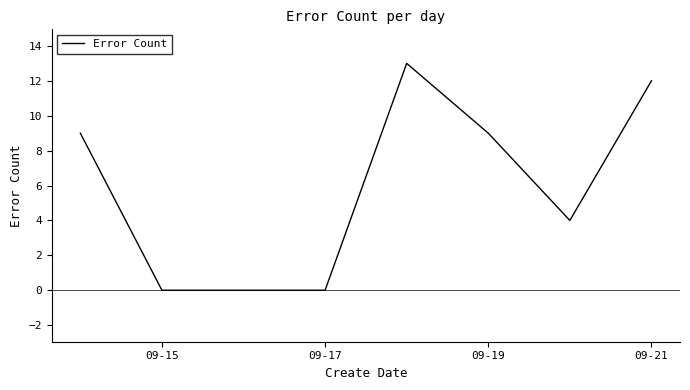

True or false: there are more than 0 points higher than both neighbors.

True